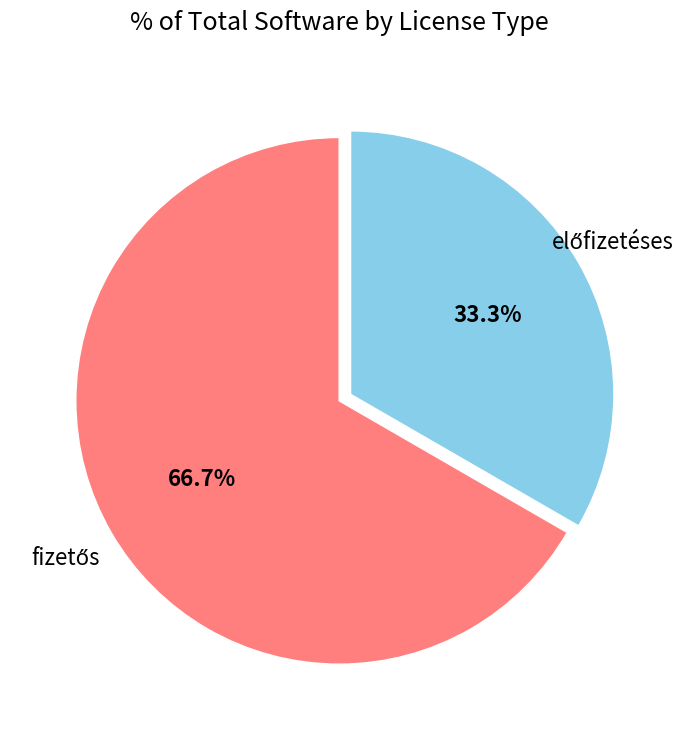

Does any single category account for the majority?

Yes